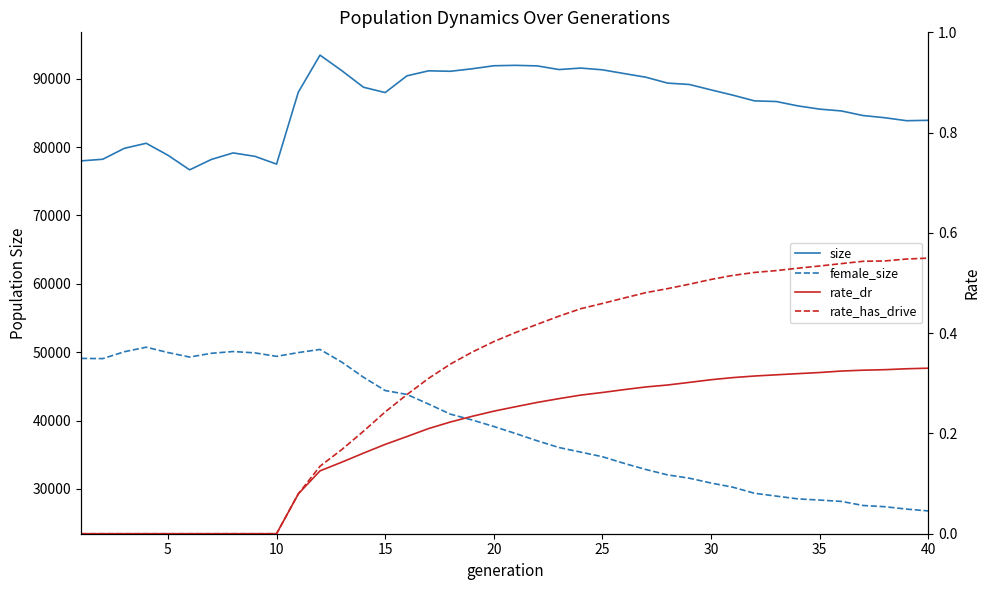

Which series has the widest spread of values?

female_size